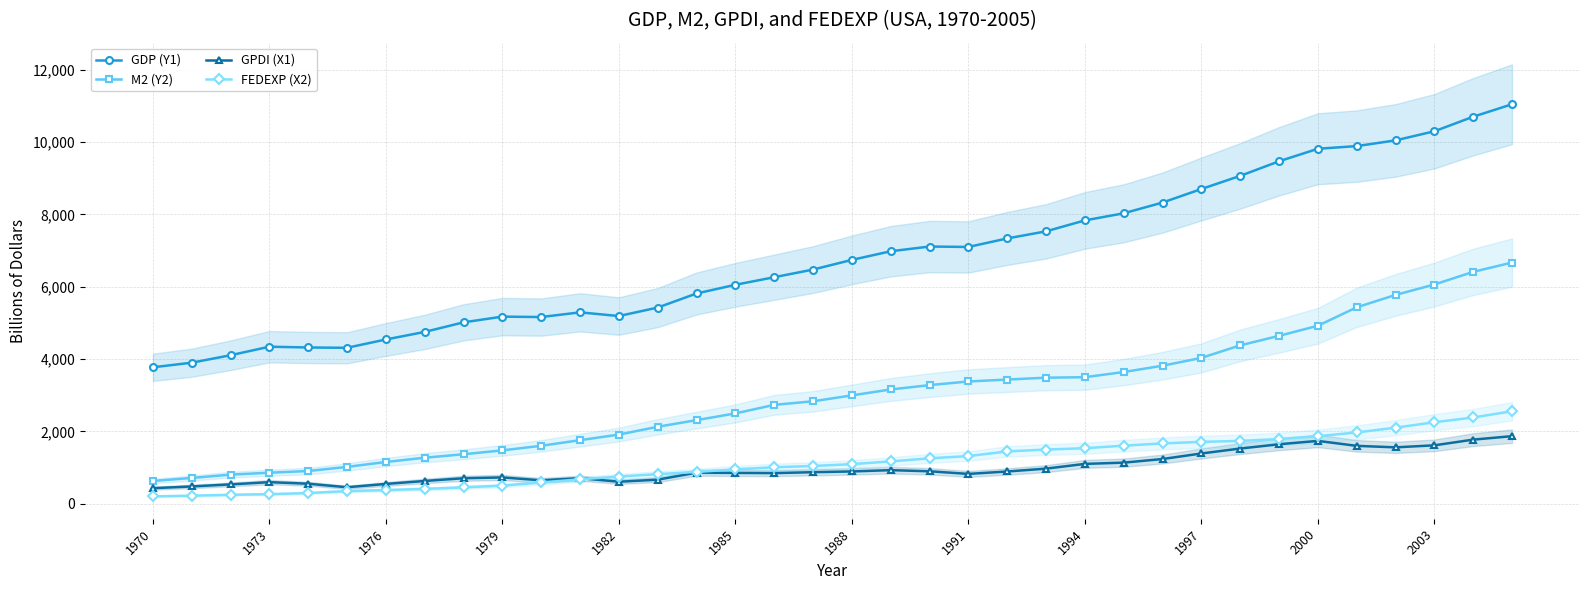

What is the lowest value of the GPDI (X1) series?

427.1